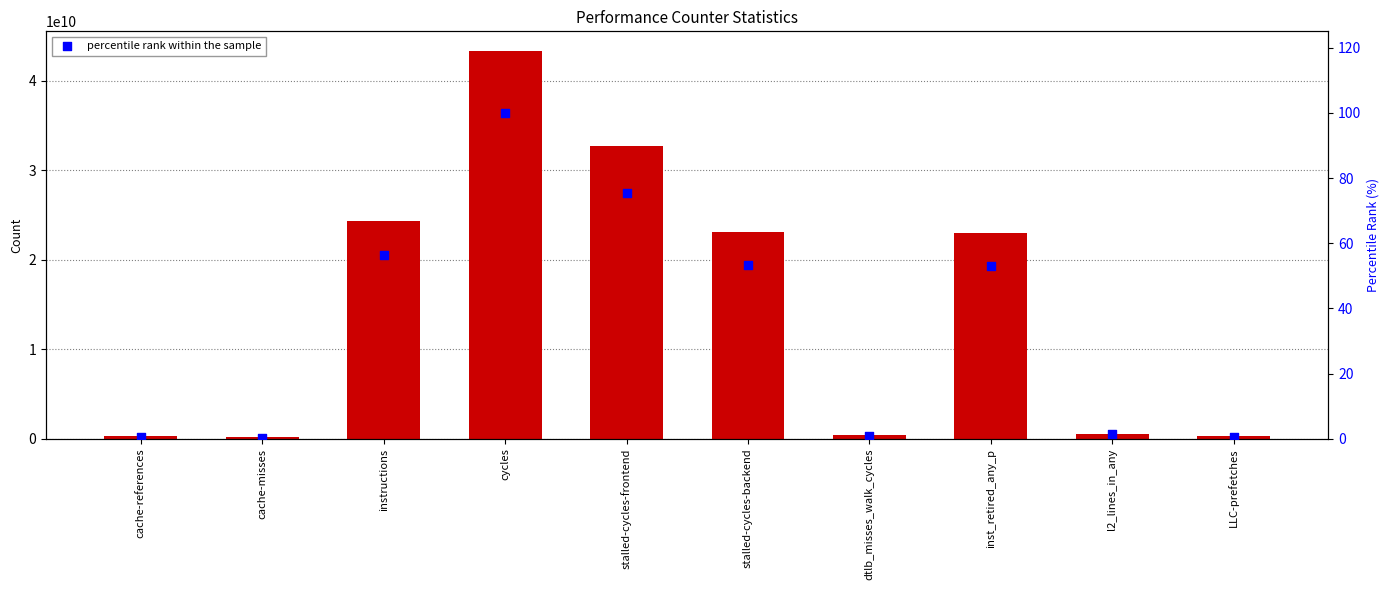

Which series has the largest Y range (max minus min)?

value